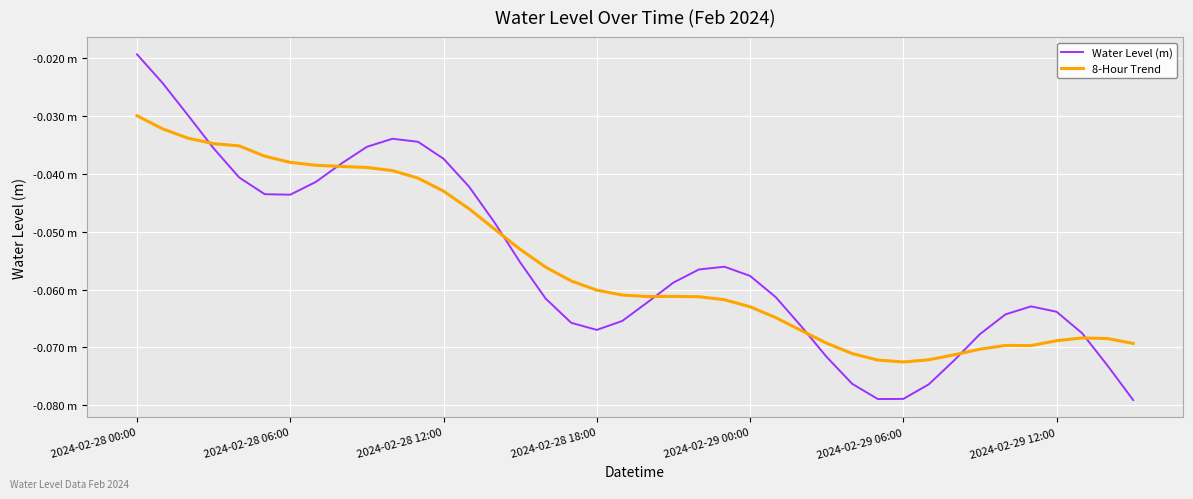

Which series has the widest spread of values?

Water Level (m)